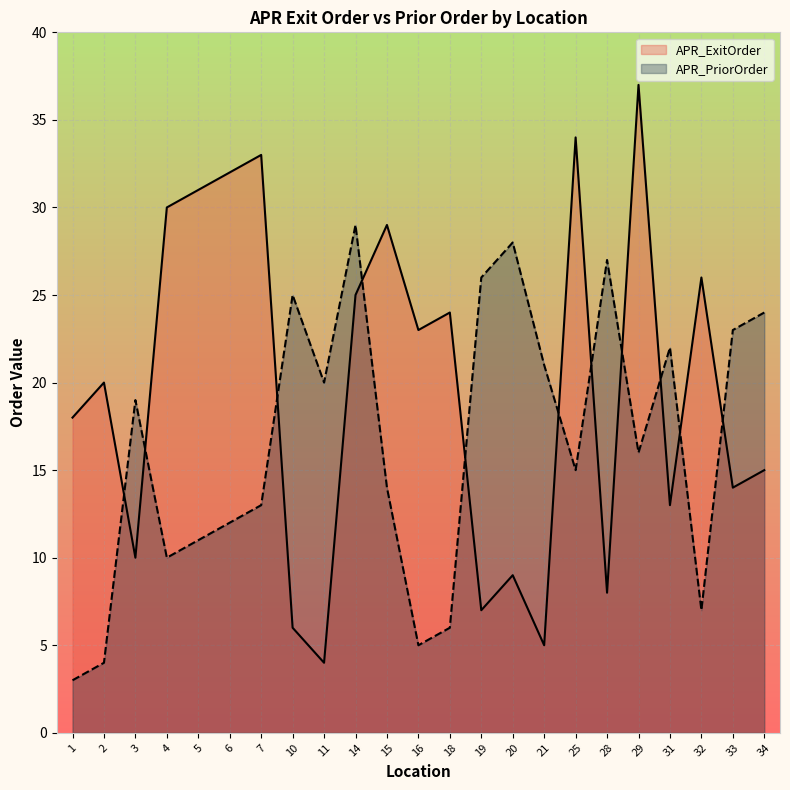

How many lines are shown in the chart?

2